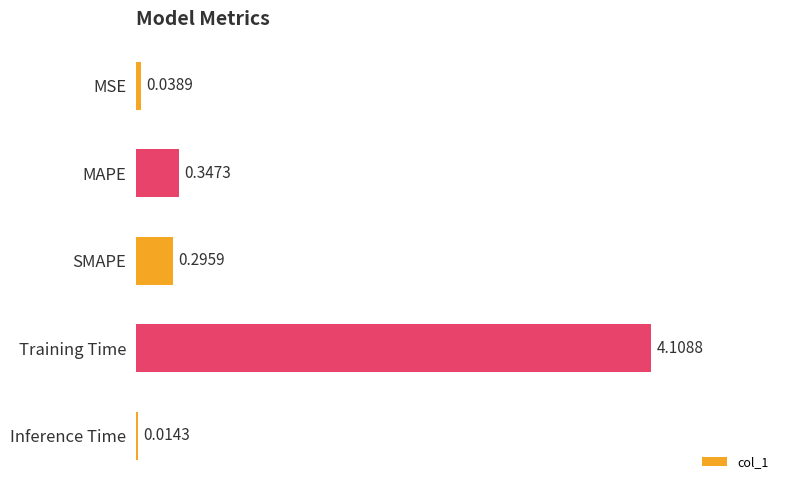

Which label corresponds to the largest value in the chart?

Training Time